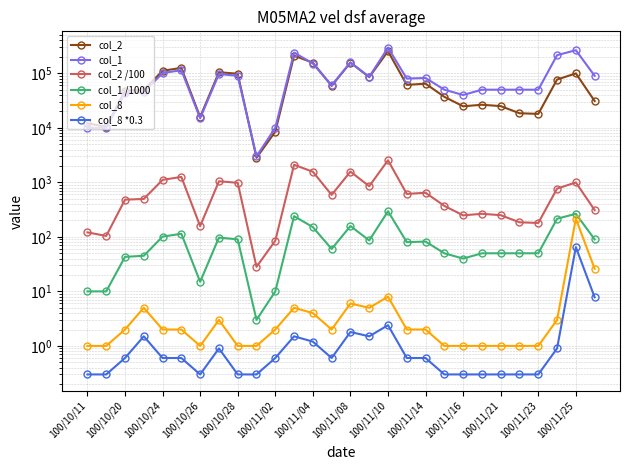

True or false: col_2 /100 and col_1 /1000 intersect in this chart.

False